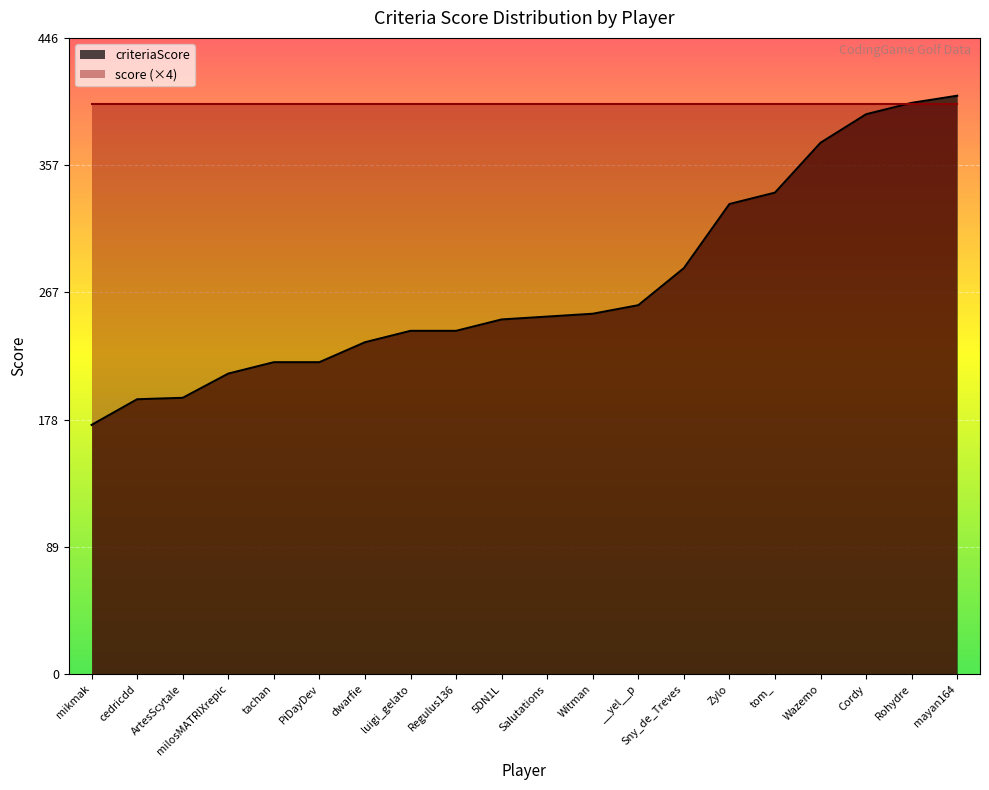

What is the minimum value shown in the chart?

175